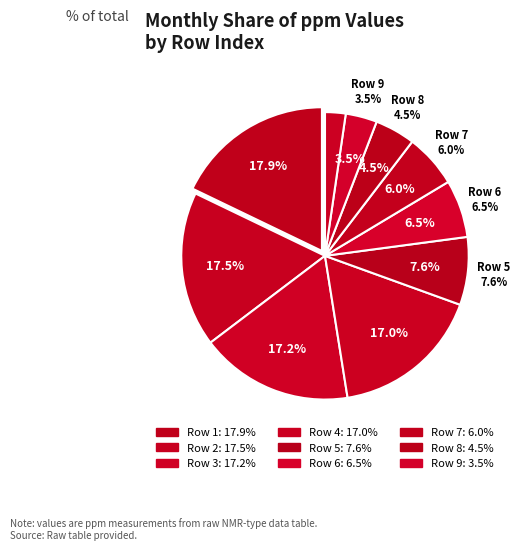

True or false: 2 accounts for 17% of the total.

True